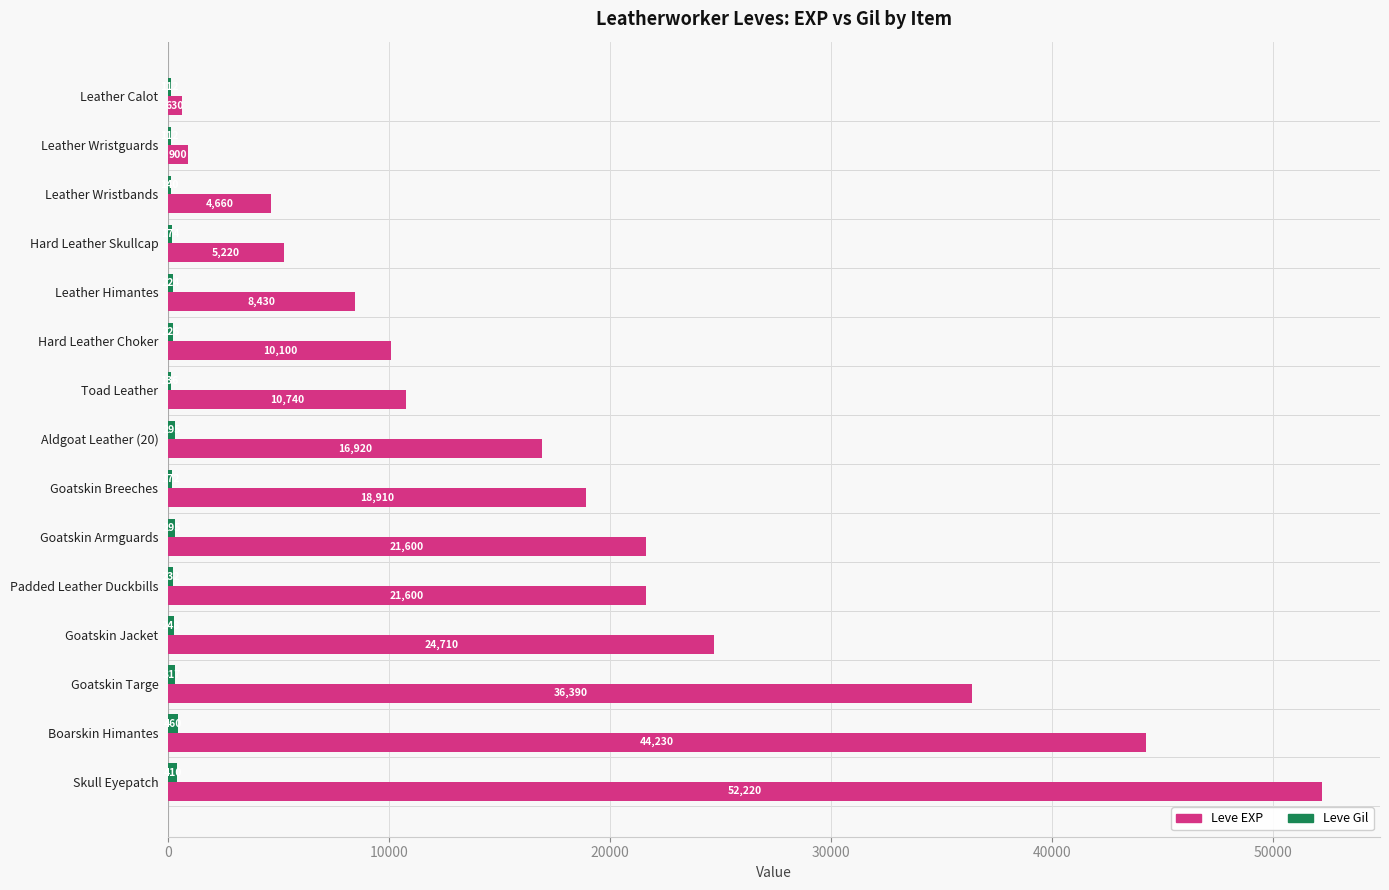

What is the sum of all Leve EXP values?

277260